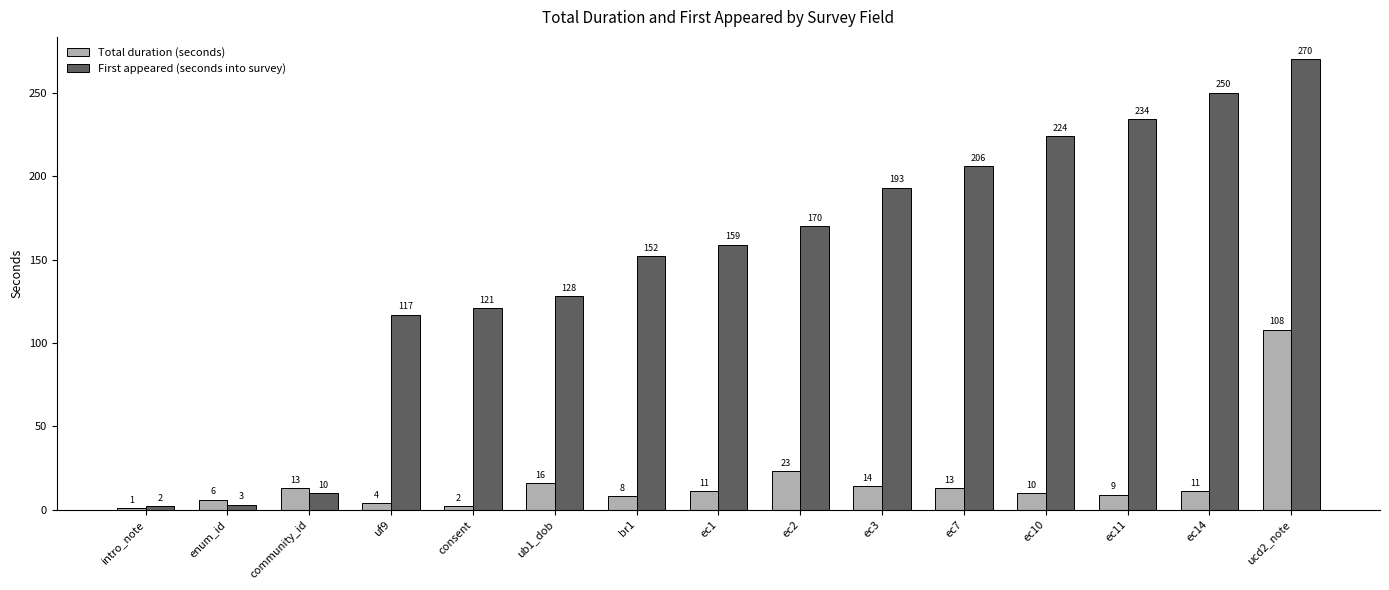

What is the greatest value displayed?

270